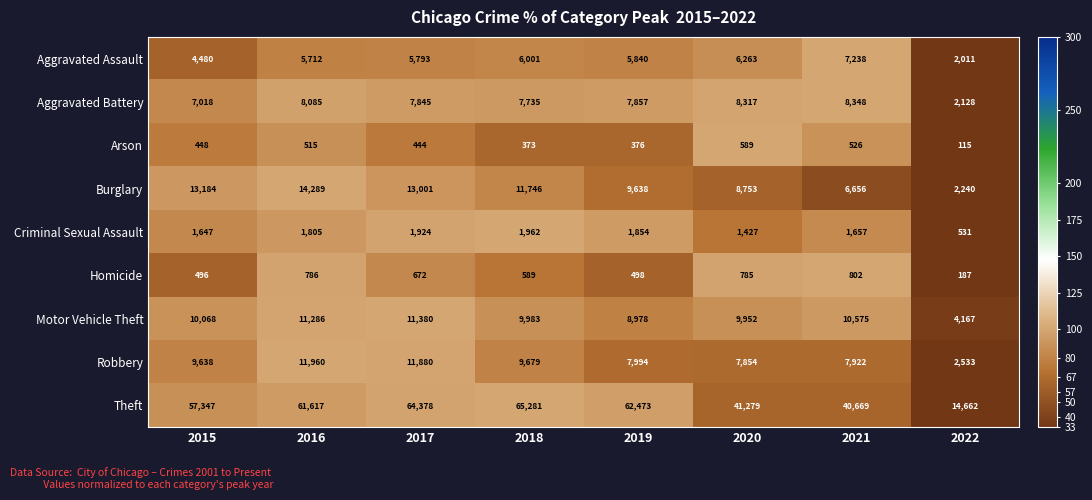

Which label corresponds to the smallest value in the chart?

2022